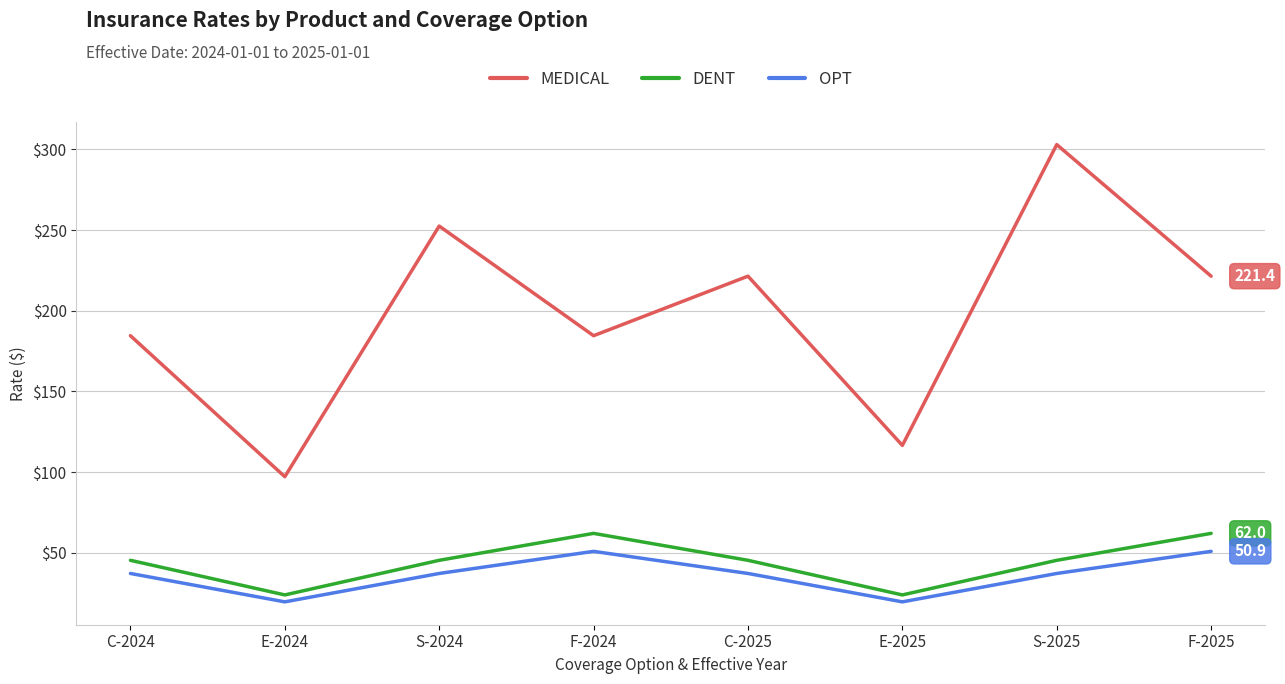

Read the MEDICAL value at E-2025.

116.5